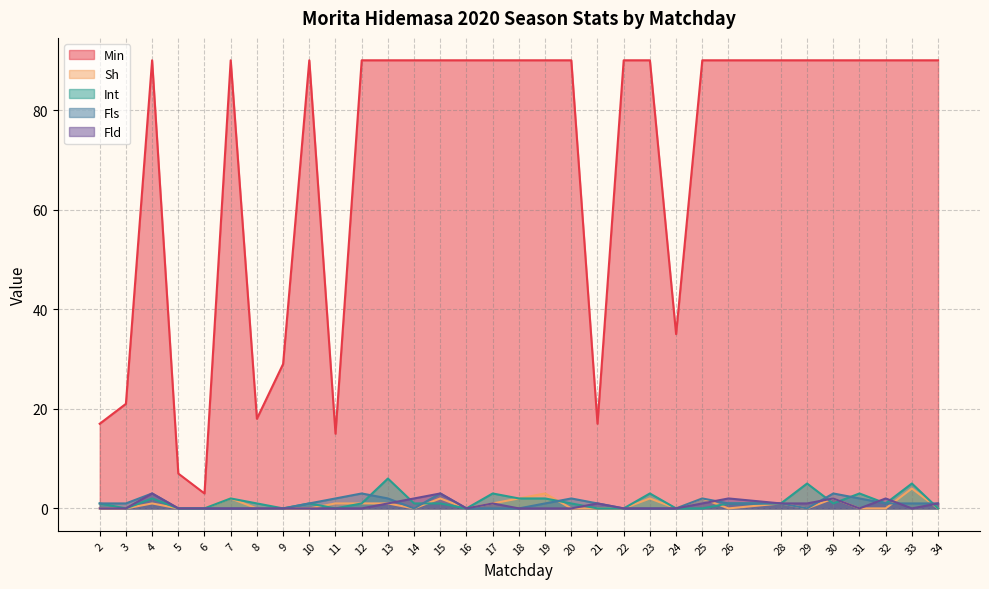

Count the number of data series in this chart.

5